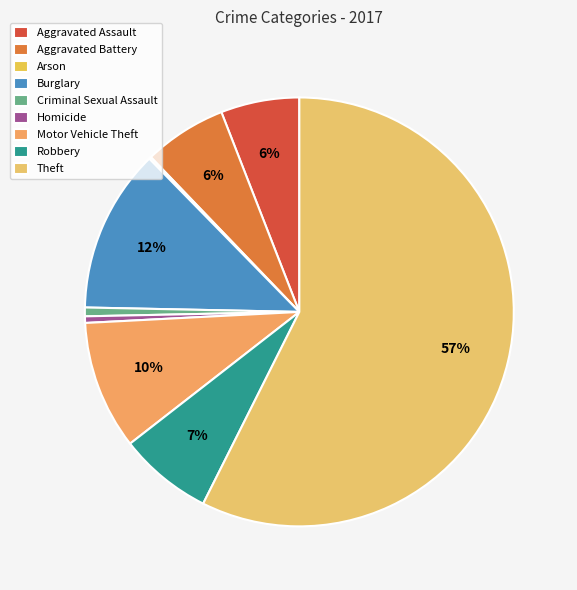

Combined, do Aggravated Assault and Arson account for over 50%?

No